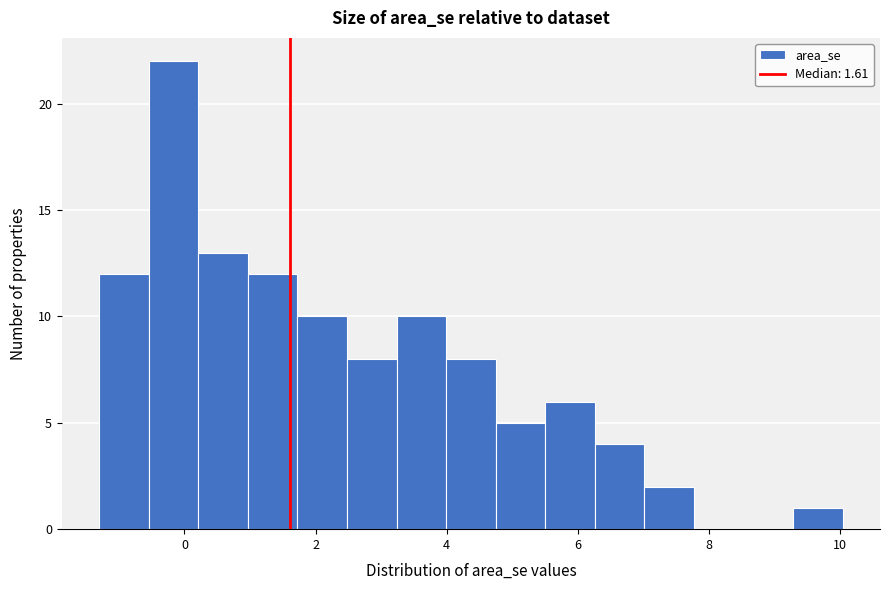

Around what value on the x-axis is the tallest bar? Give the approximate position of its centre, as read against the axis.

-0.2